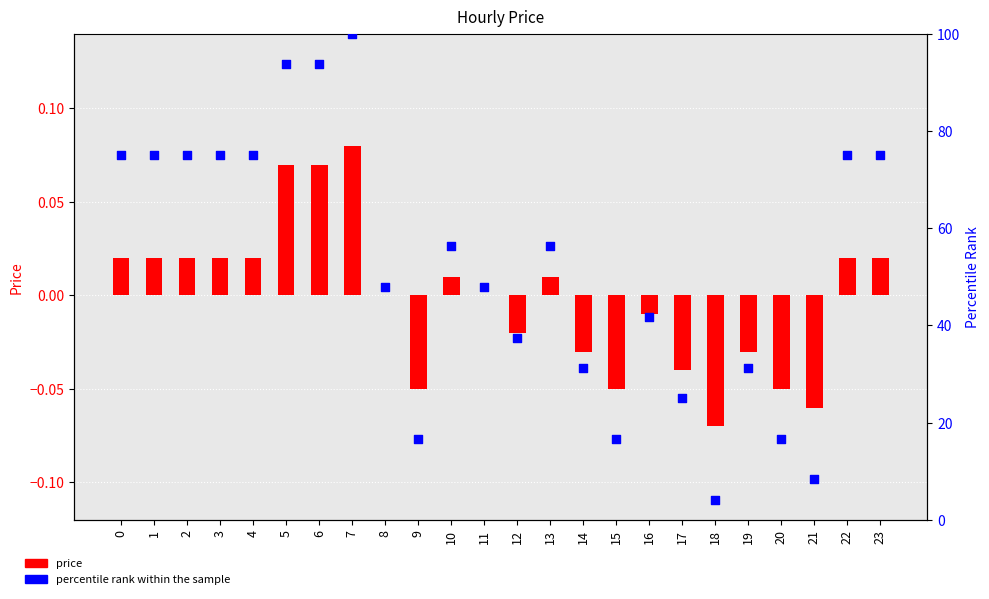

At how many categories does at least one series exceed 99?

1